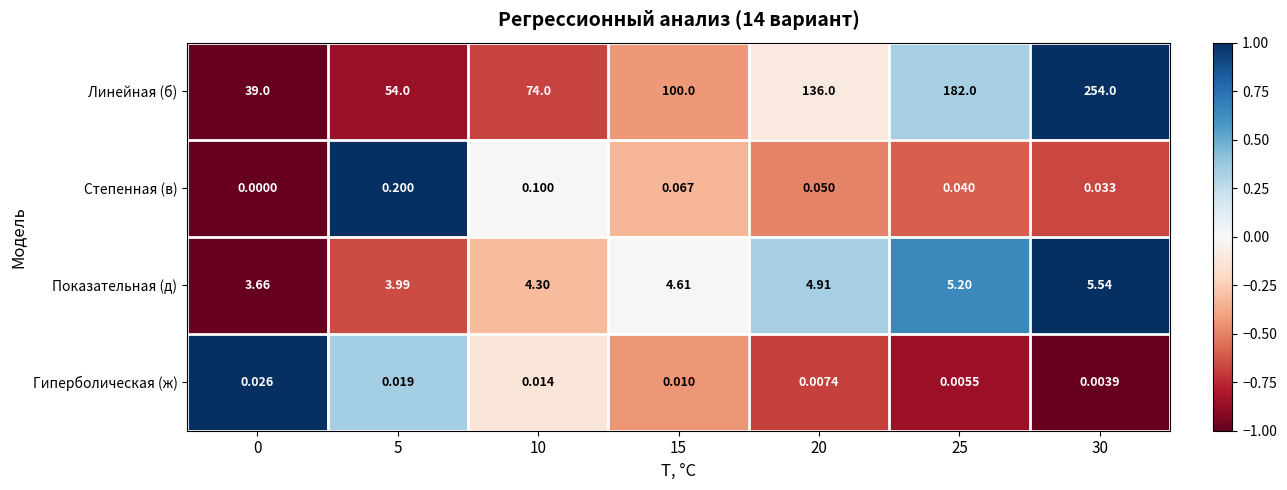

How many data points does each series have?

7